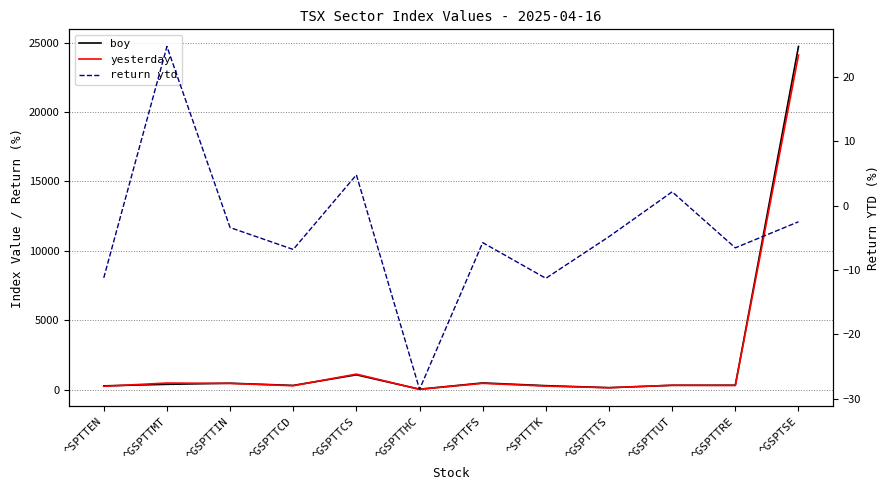

Reading left to right, transcribe all the data shown in this chart.

boy: ^SPTTEN=267.1	^GSPTTMT=378.2	^GSPTTIN=458.4	^GSPTTCD=298.5	^GSPTTCS=1062.4	^GSPTTHC=25.7	^SPTTFS=478.5	^SPTTTK=281.8	^GSPTTTS=137.6	^GSPTTUT=306.7	^GSPTTRE=314.6	^GSPTSE=24727.9
yesterday: ^SPTTEN=237.2	^GSPTTMT=471.7	^GSPTTIN=442.8	^GSPTTCD=278.1	^GSPTTCS=1113.0	^GSPTTHC=18.4	^SPTTFS=451.0	^SPTTTK=250.0	^GSPTTTS=131.0	^GSPTTUT=313.2	^GSPTTRE=293.9	^GSPTSE=24106.8
return ytd: ^SPTTEN=-11.2	^GSPTTMT=24.7	^GSPTTIN=-3.4	^GSPTTCD=-6.8	^GSPTTCS=4.8	^GSPTTHC=-28.5	^SPTTFS=-5.8	^SPTTTK=-11.3	^GSPTTTS=-4.8	^GSPTTUT=2.1	^GSPTTRE=-6.6	^GSPTSE=-2.5